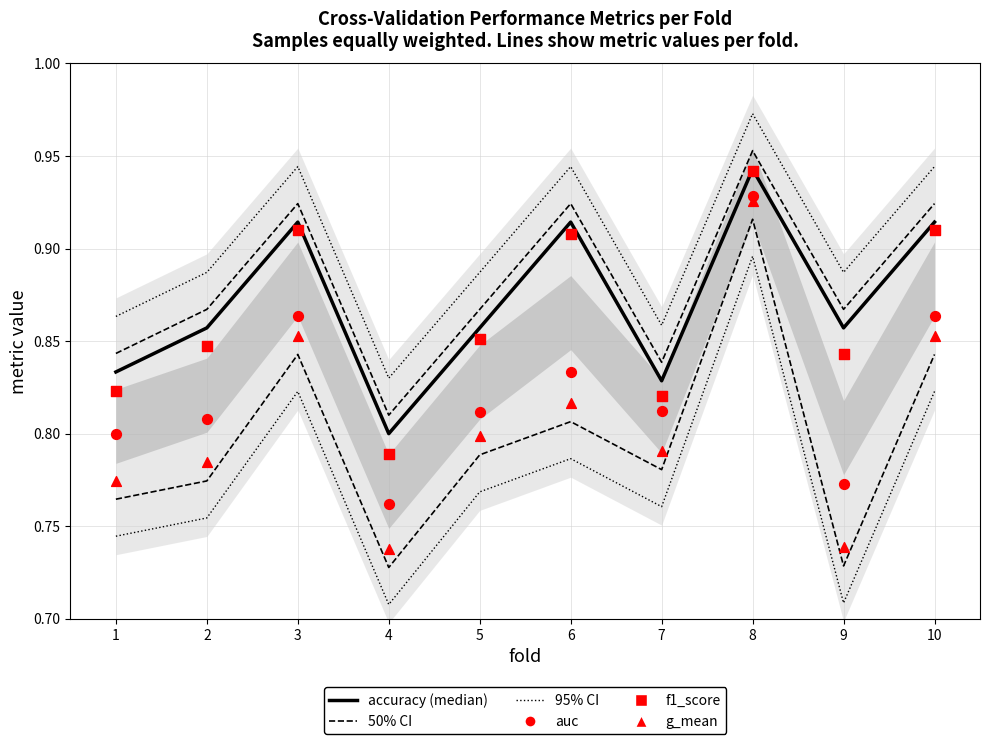

What is the total value across all series at 3?

5.4